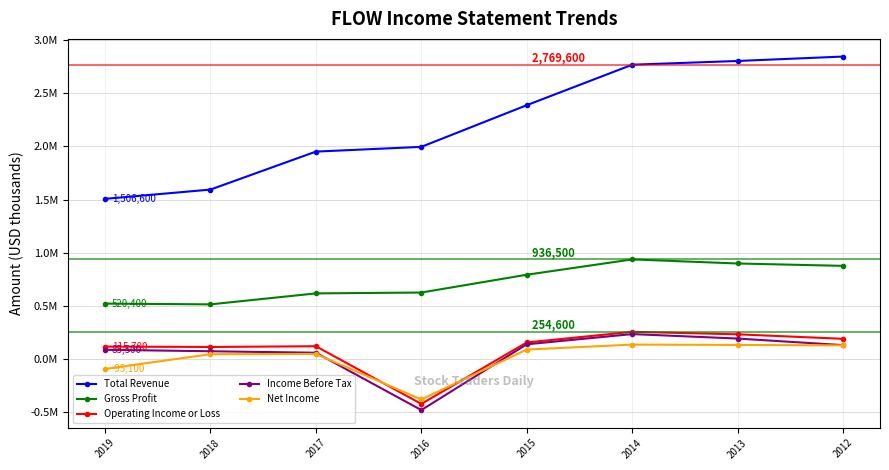

What is the difference between the Operating Income or Loss values at 2018 and 2019?

3700